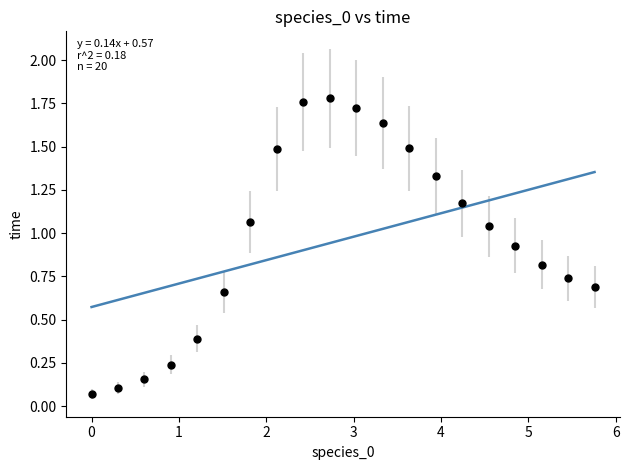

What is the range of X values (max minus min)?

5.8